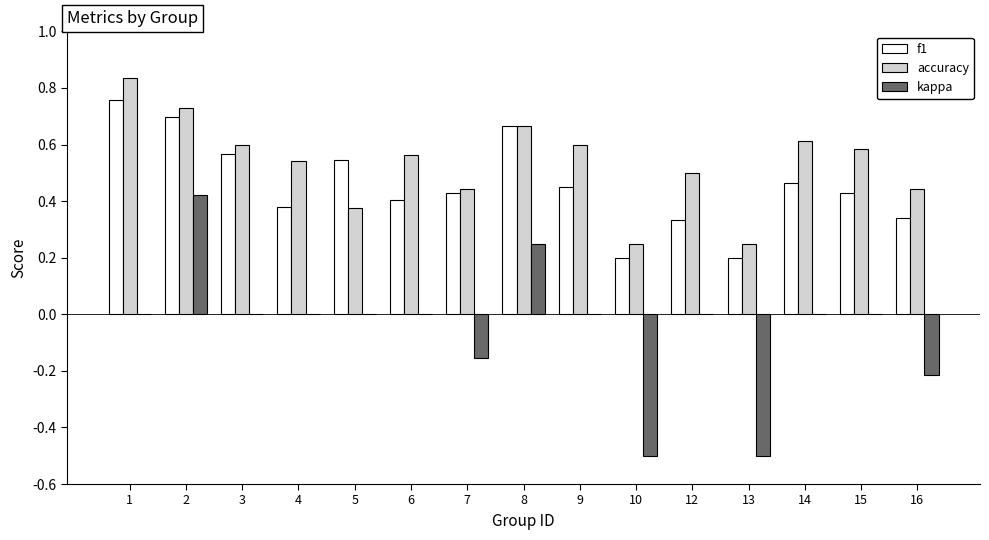

What is the sum of the accuracy values at 12 and 7?

0.9